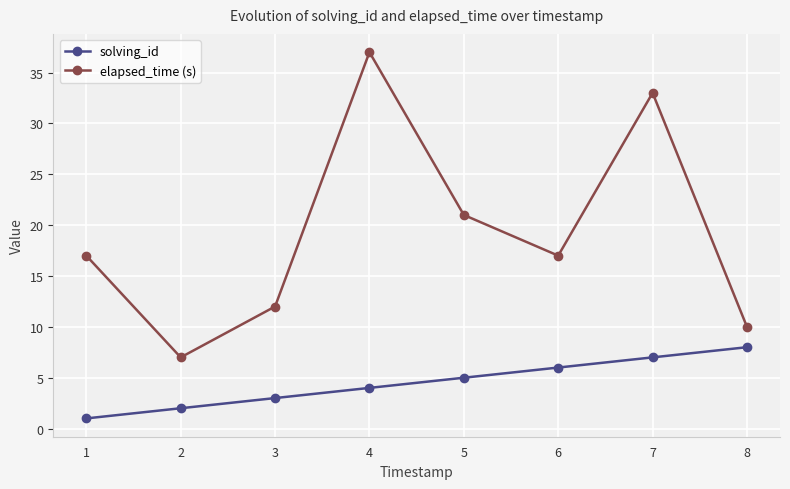

Is it true that elapsed_time (s) equals 17 at 1?

True